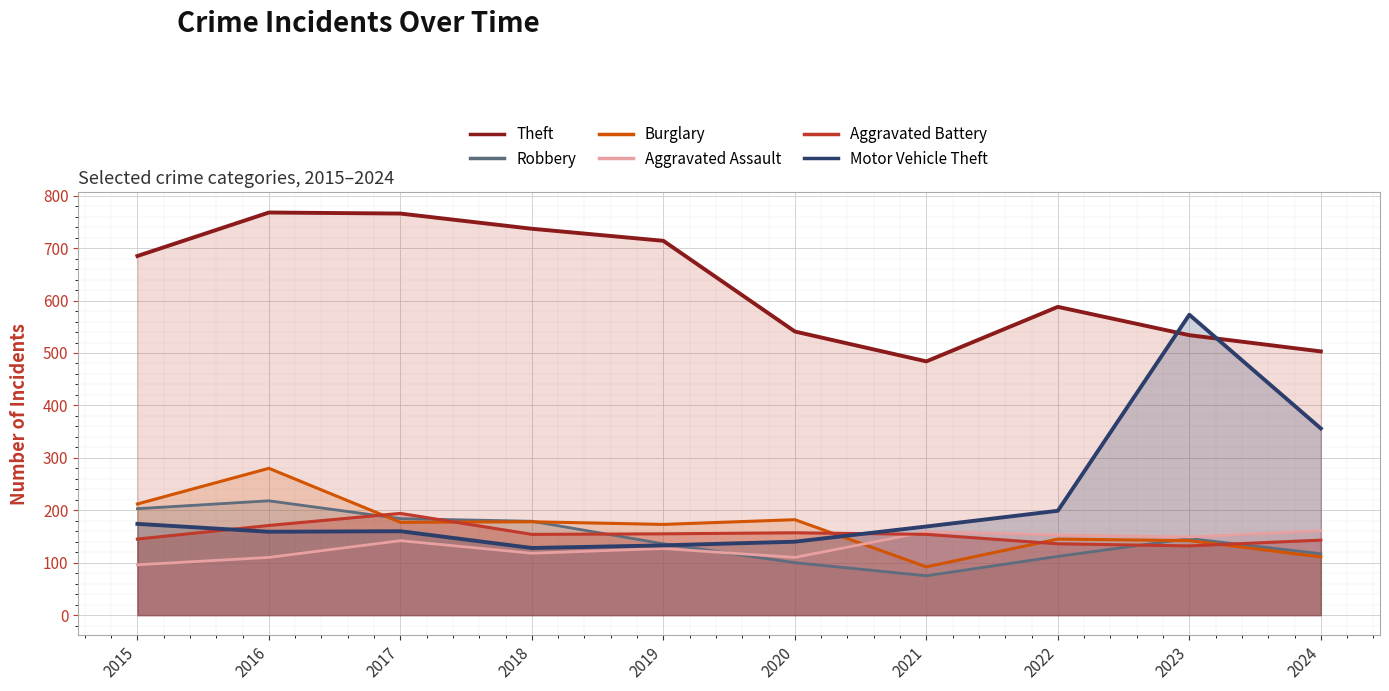

What is the greatest value displayed?

768